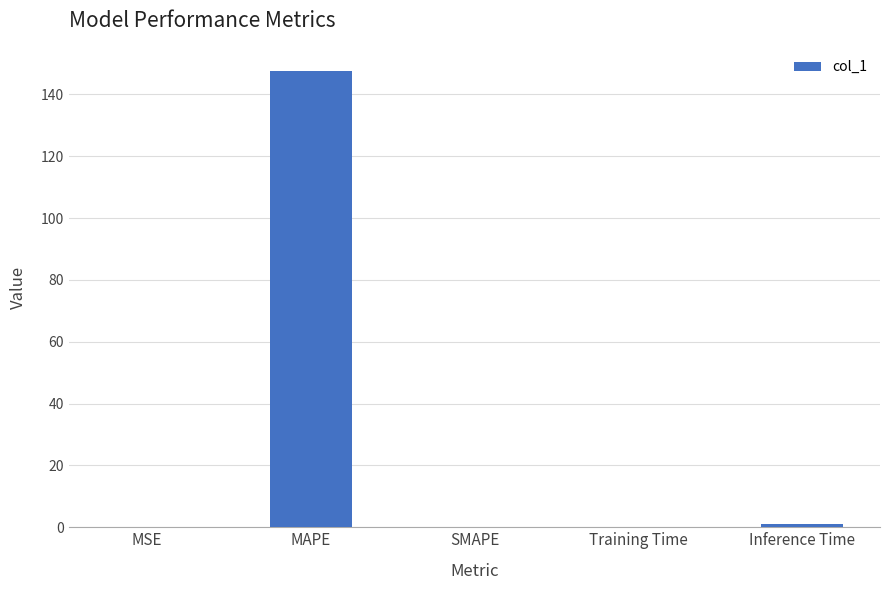

What is the maximum value shown in the chart?

147.7